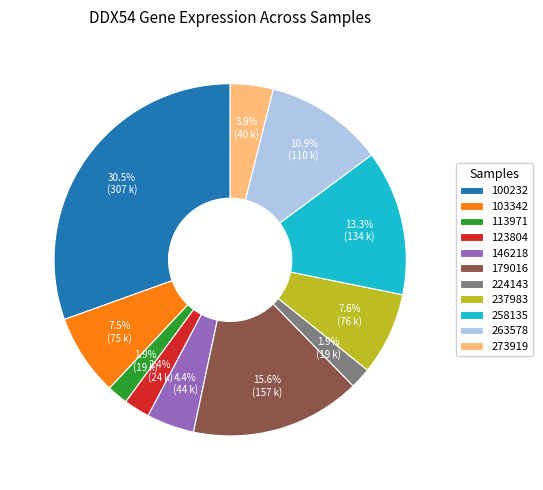

To the nearest percent, what is the difference between the largest and smallest slice percentages?

29%